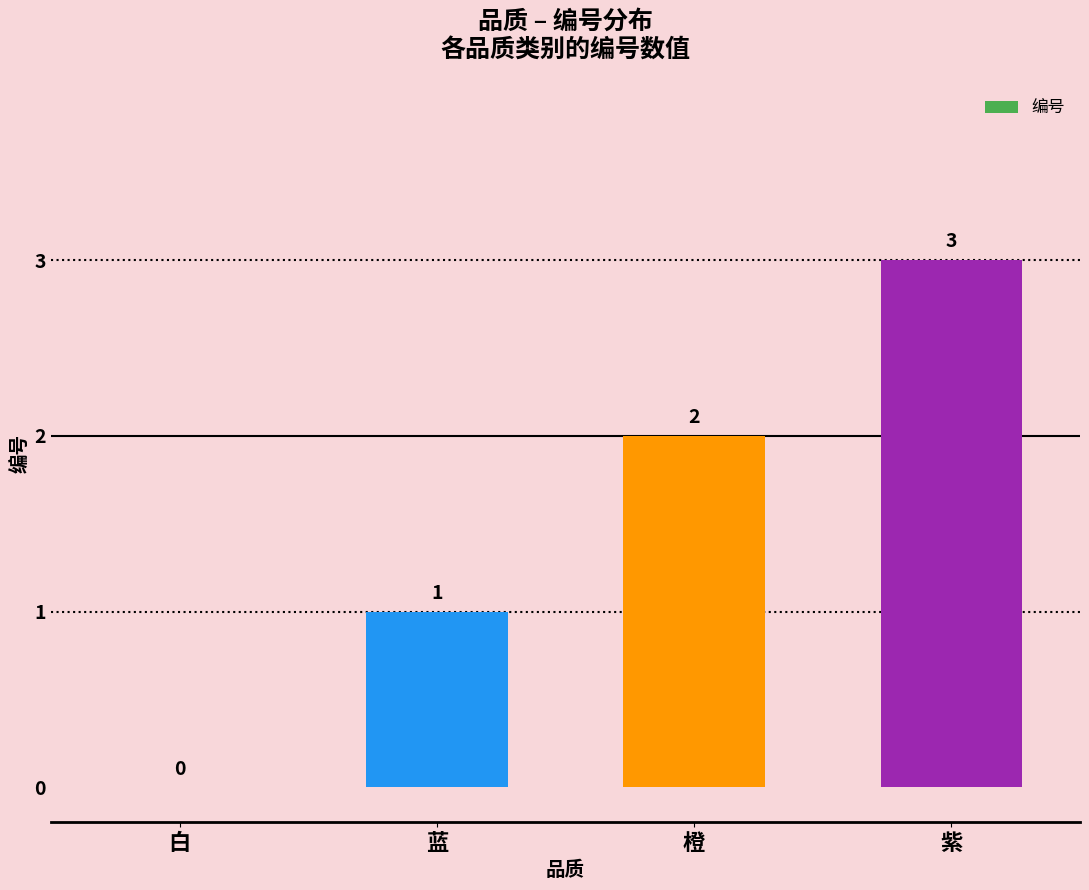

What is the approximate value at 紫?

3